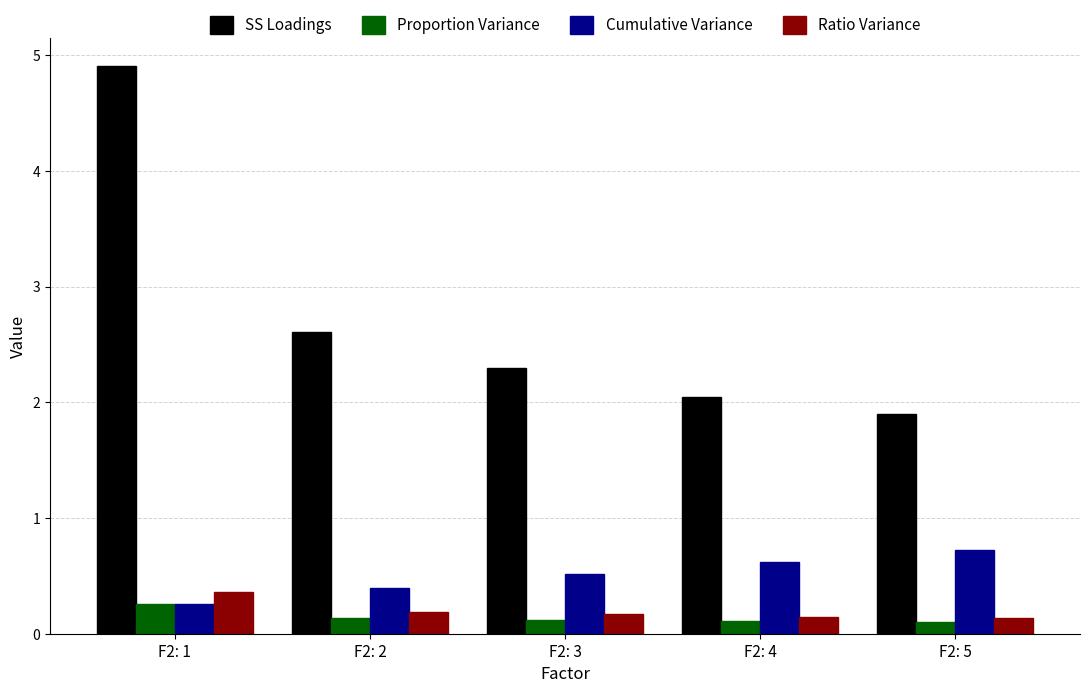

What is the minimum value for Cumulative Variance?

0.3